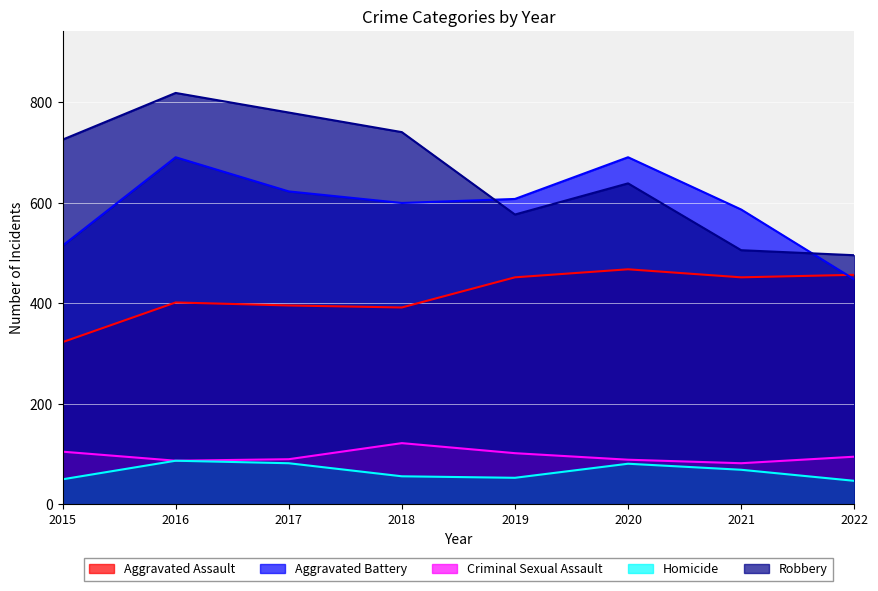

At which category is the sum across all series the highest?

2016